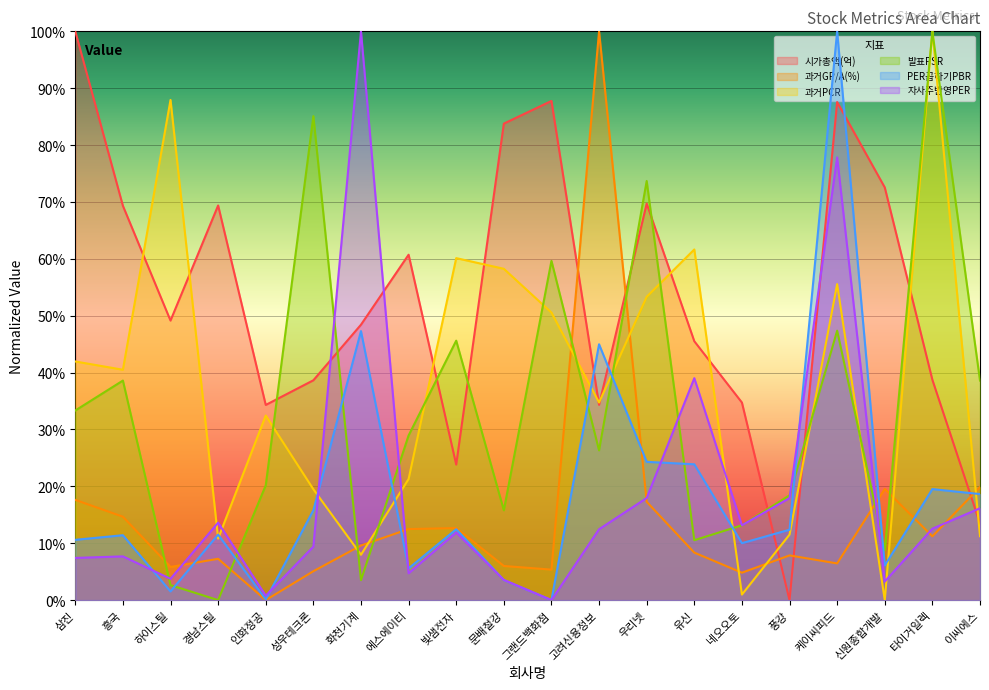

How many interior local peaks does the 과거PCR series have?

6